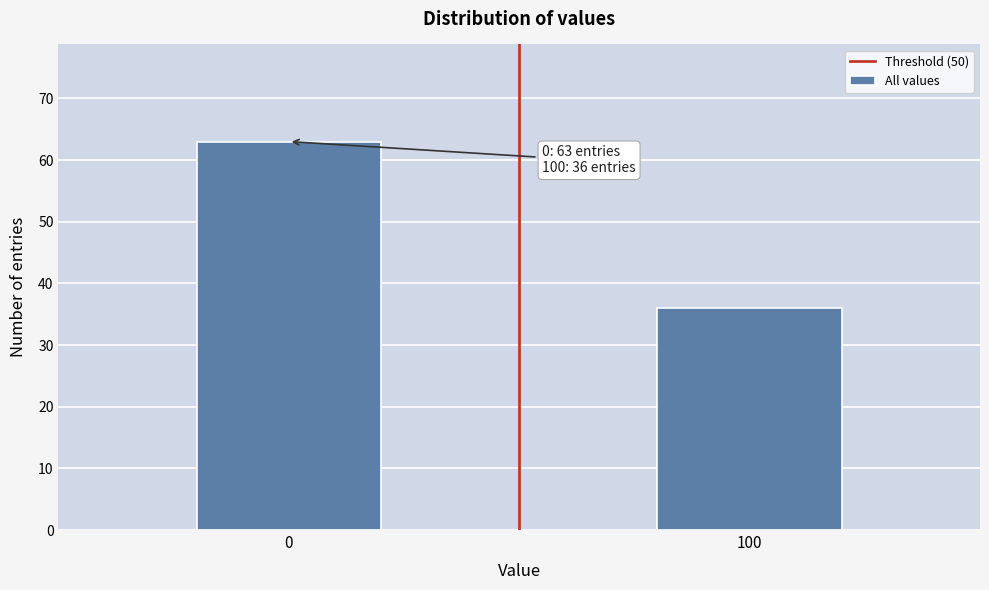

Reading right to left, extract all data points from this chart.

36	63